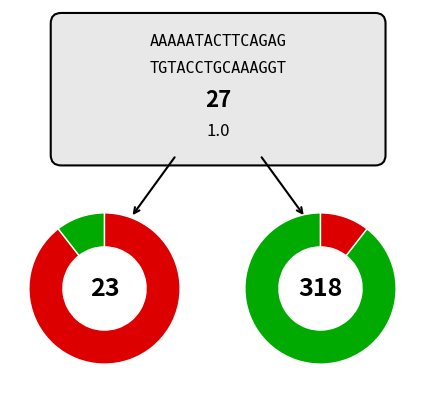

To the nearest percent, what is the combined percentage of 0 and 1?

100%